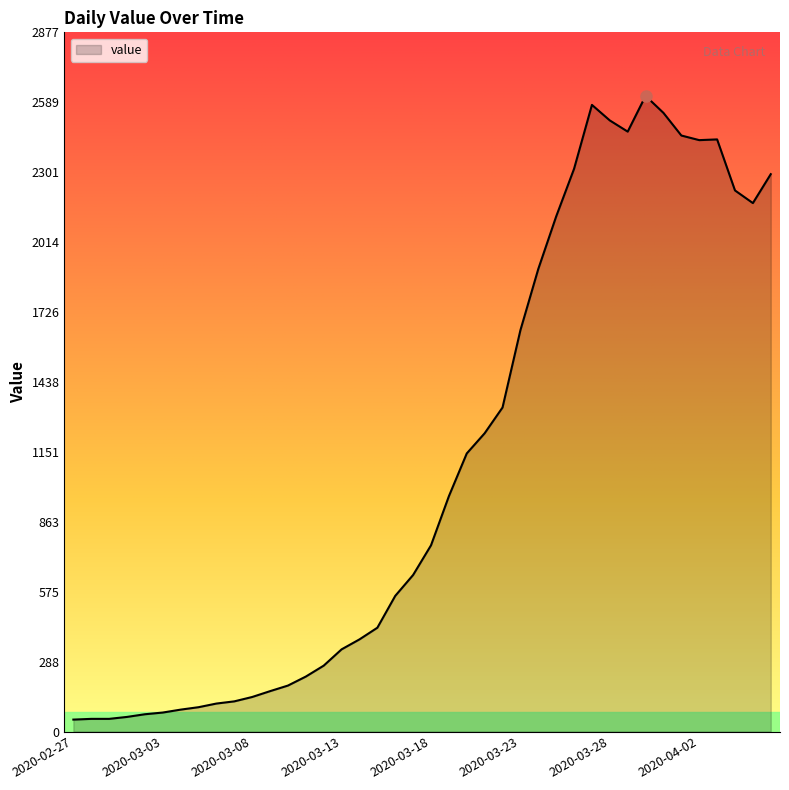

What is the greatest value displayed?

2615